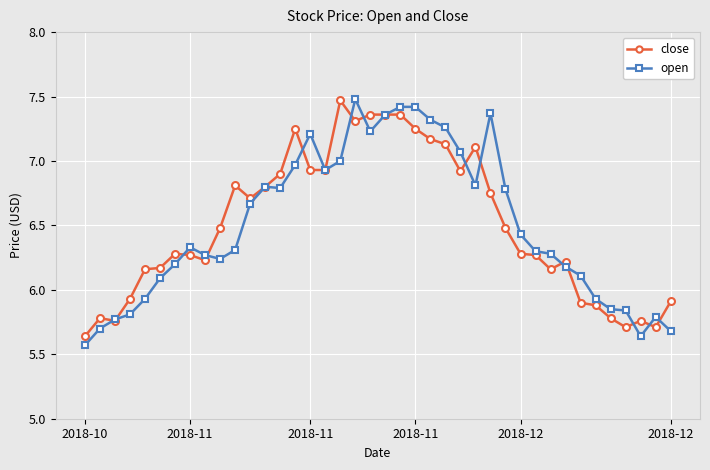

At how many categories does at least one series exceed 6?

30